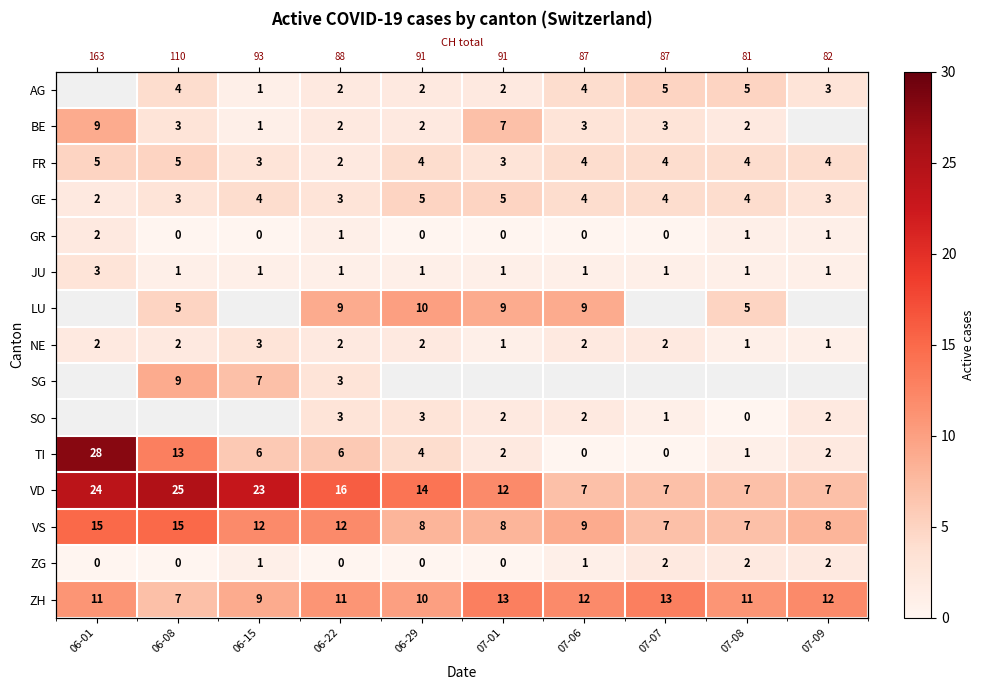

What is the sum of all VD values?

142.0